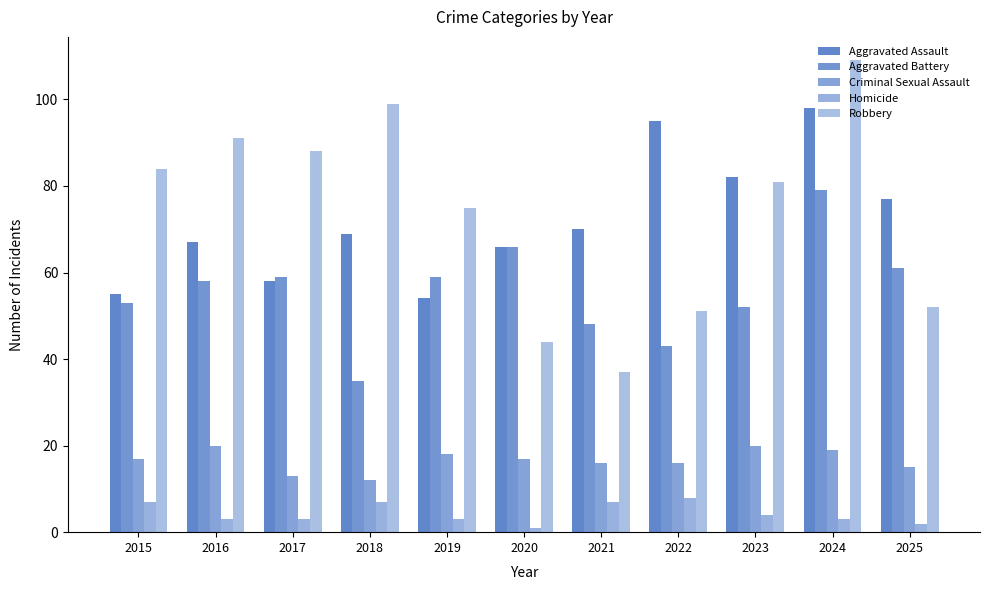

At which label is Homicide closest to 4?

2023